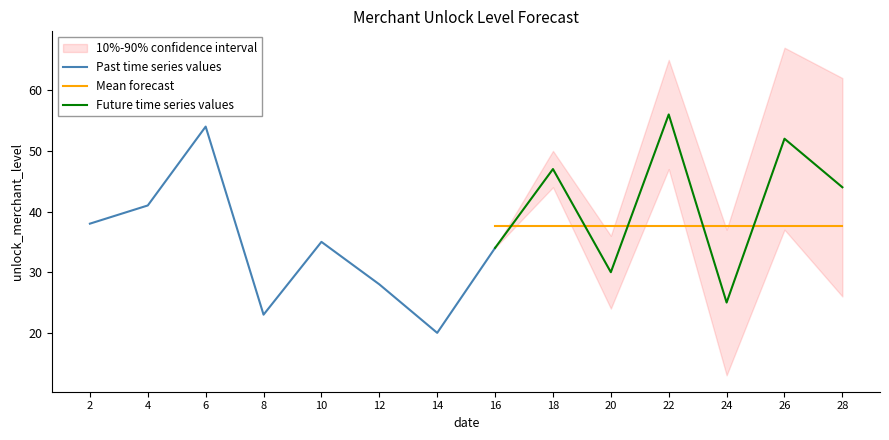

What is the average value?

38